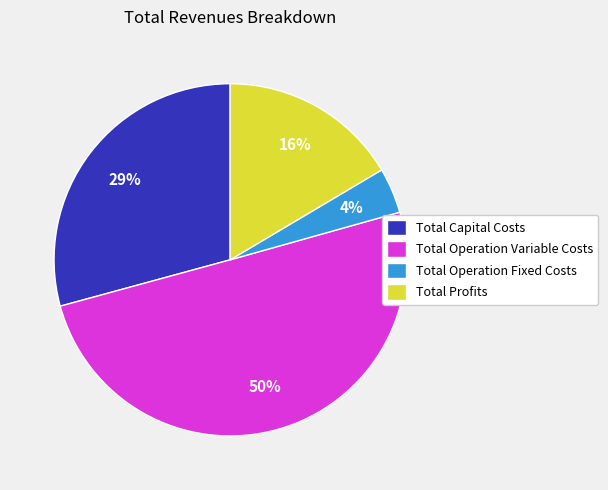

To the nearest percent, what is the average slice percentage?

25%